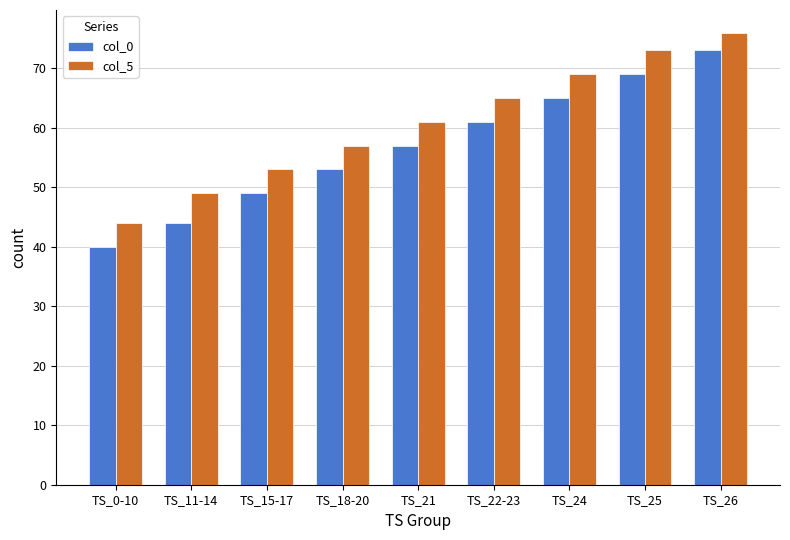

What is the sum of all col_0 values?

511